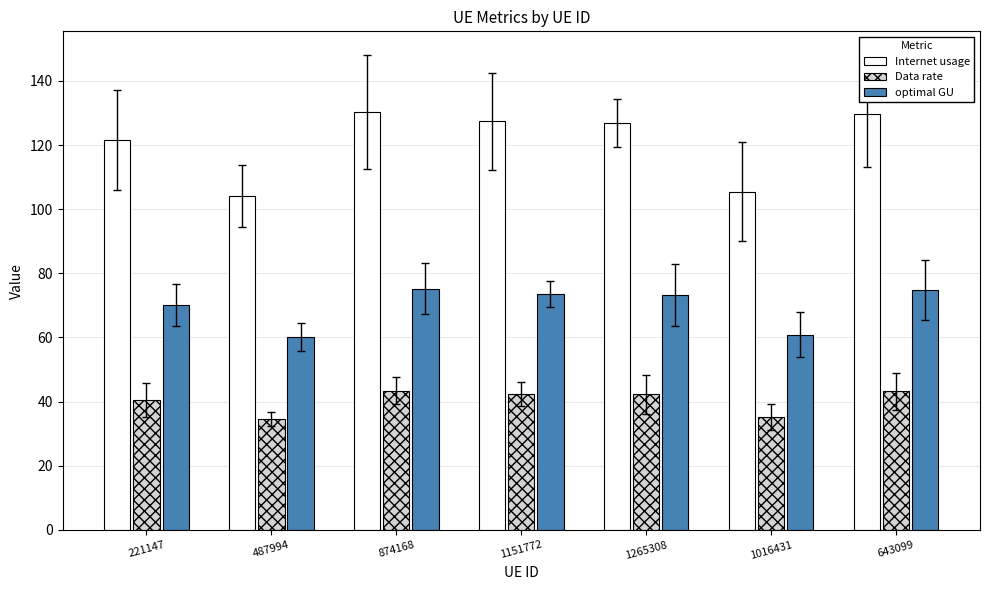

At which label is Data rate closest to 39?

221147